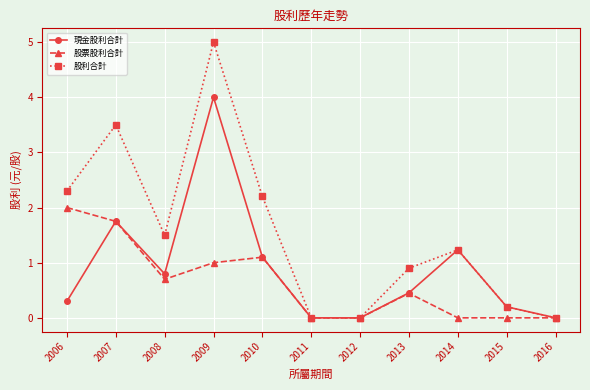

What are all the series names shown in the legend?

現金股利合計, 股票股利合計, 股利合計